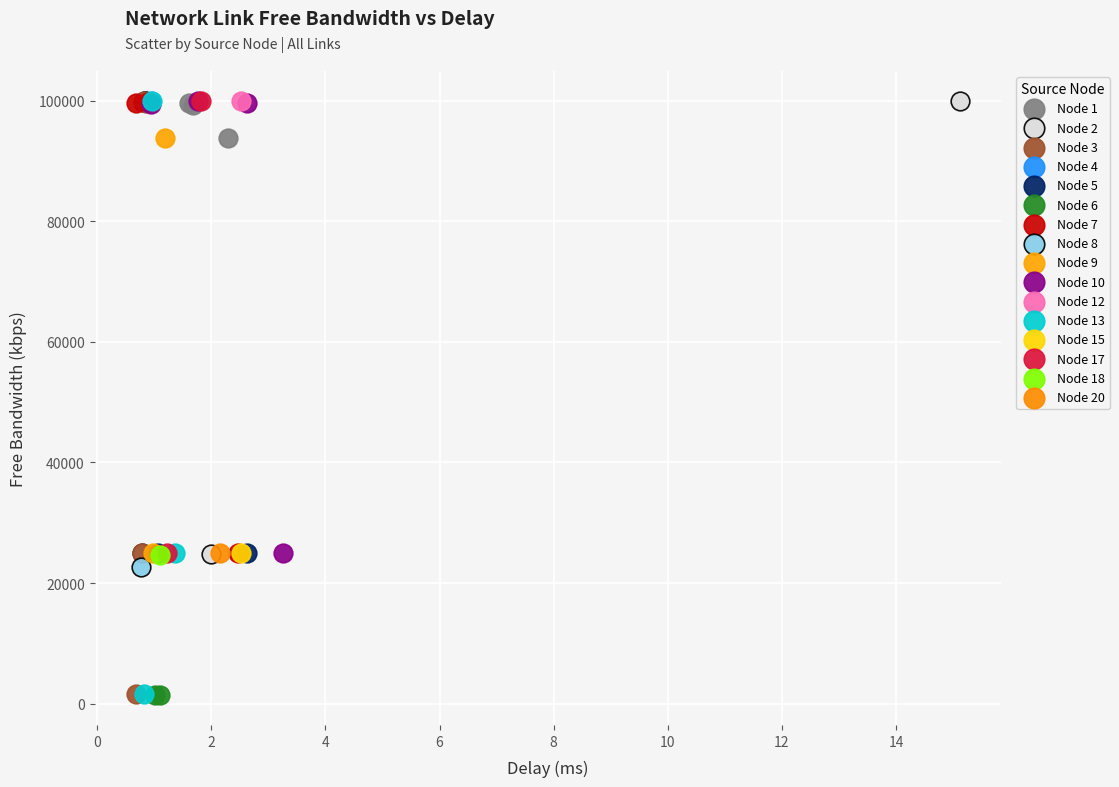

What are all the series names shown in the legend?

Node 1, Node 2, Node 3, Node 4, Node 5, Node 6, Node 7, Node 8, Node 9, Node 10, Node 12, Node 13, Node 15, Node 17, Node 18, Node 20